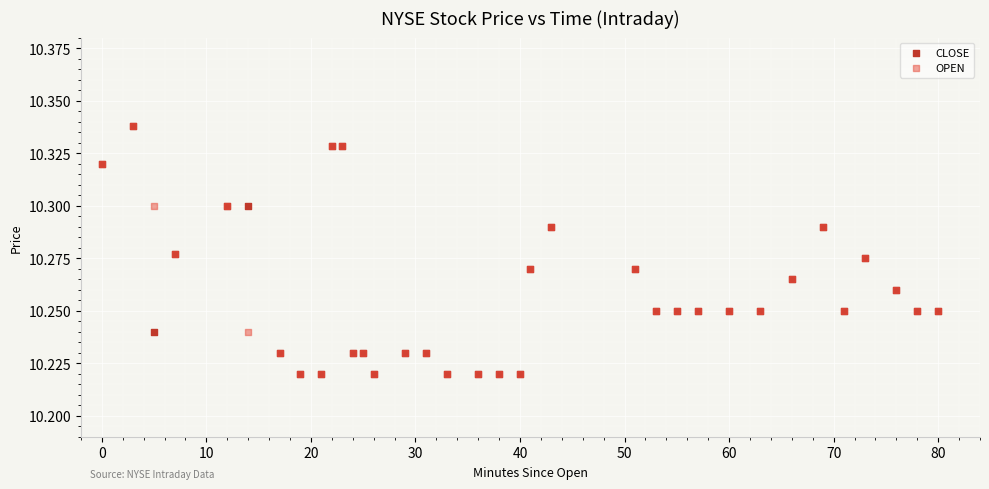

What are all the series names shown in the legend?

CLOSE, OPEN